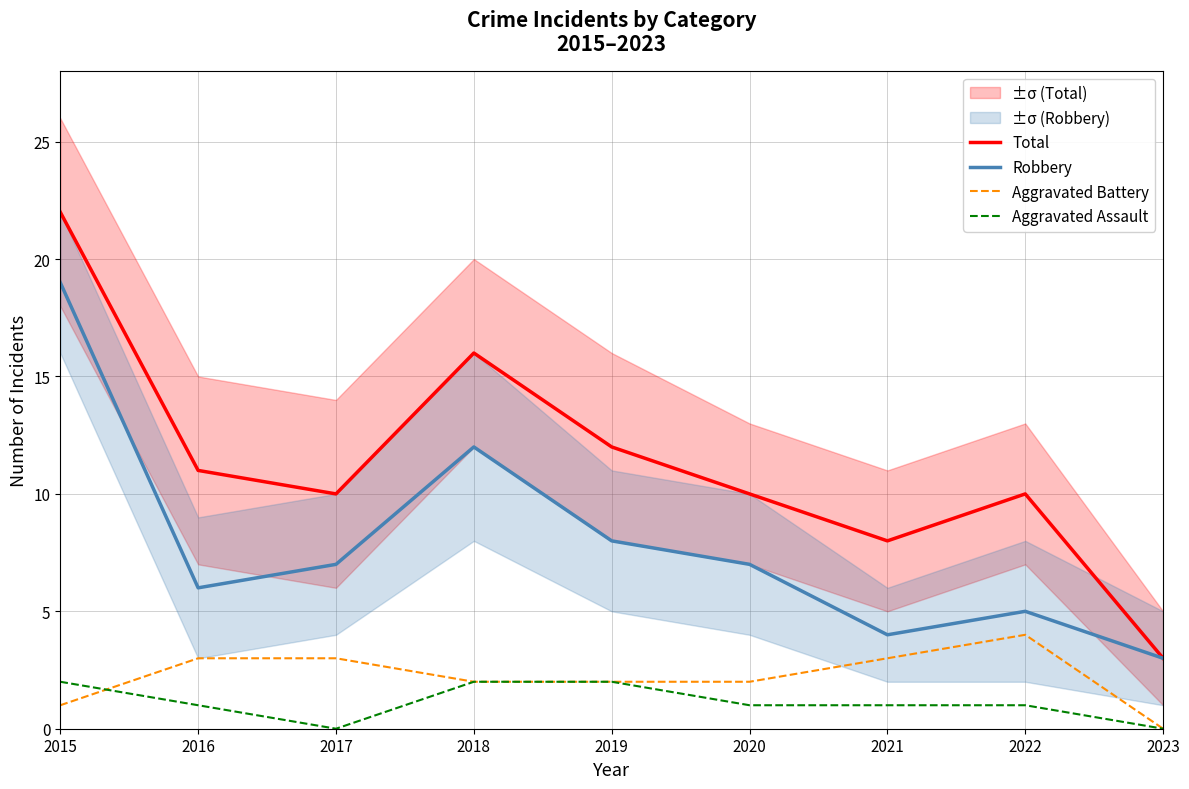

Which category has the lowest value in the Aggravated Assault series?

2017